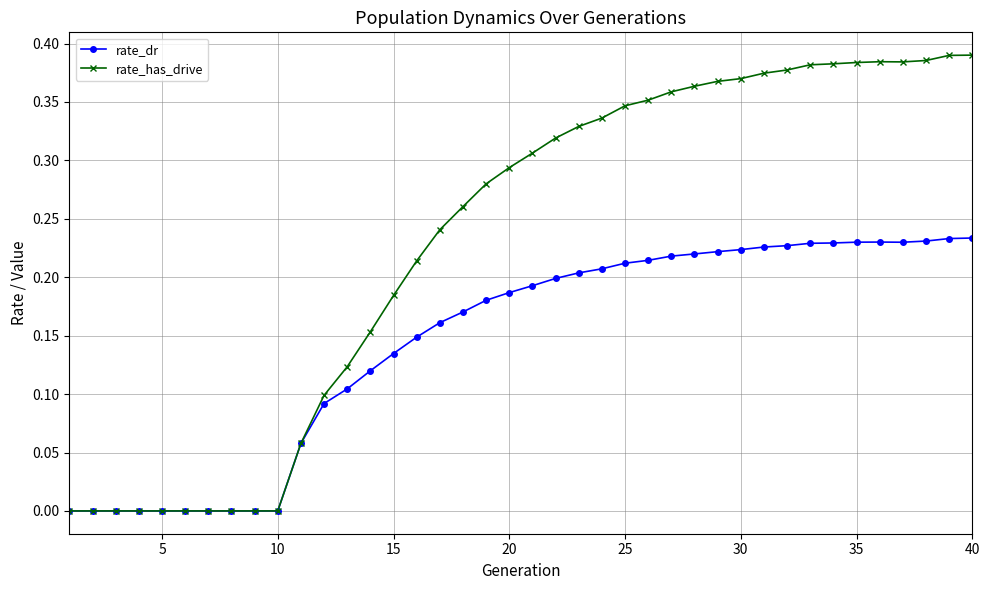

Which series has the largest range (max minus min)?

rate_has_drive